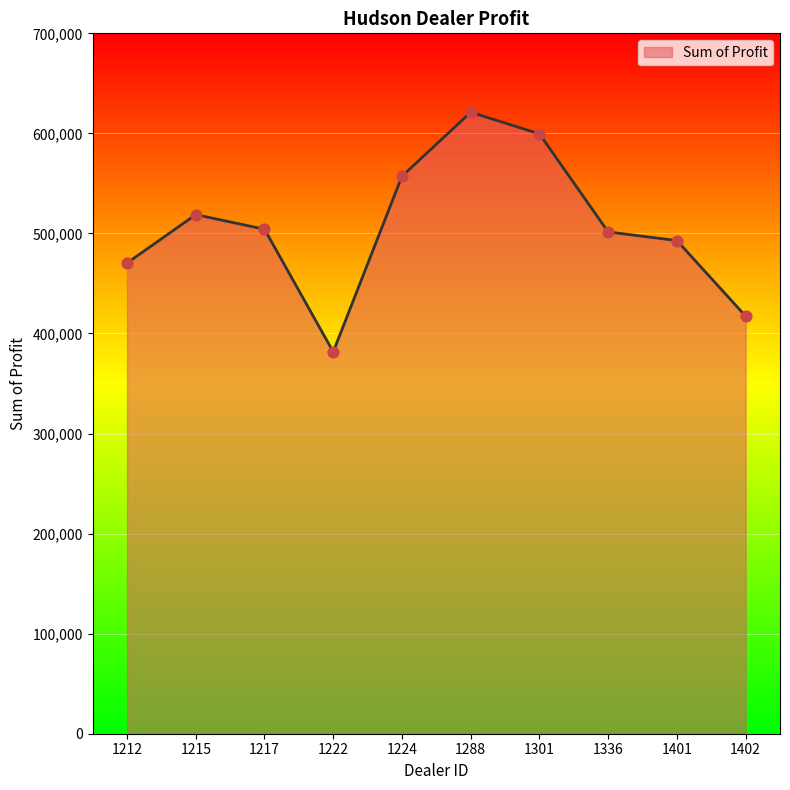

What is the change in value from 1217 to 1301?

+95344.5